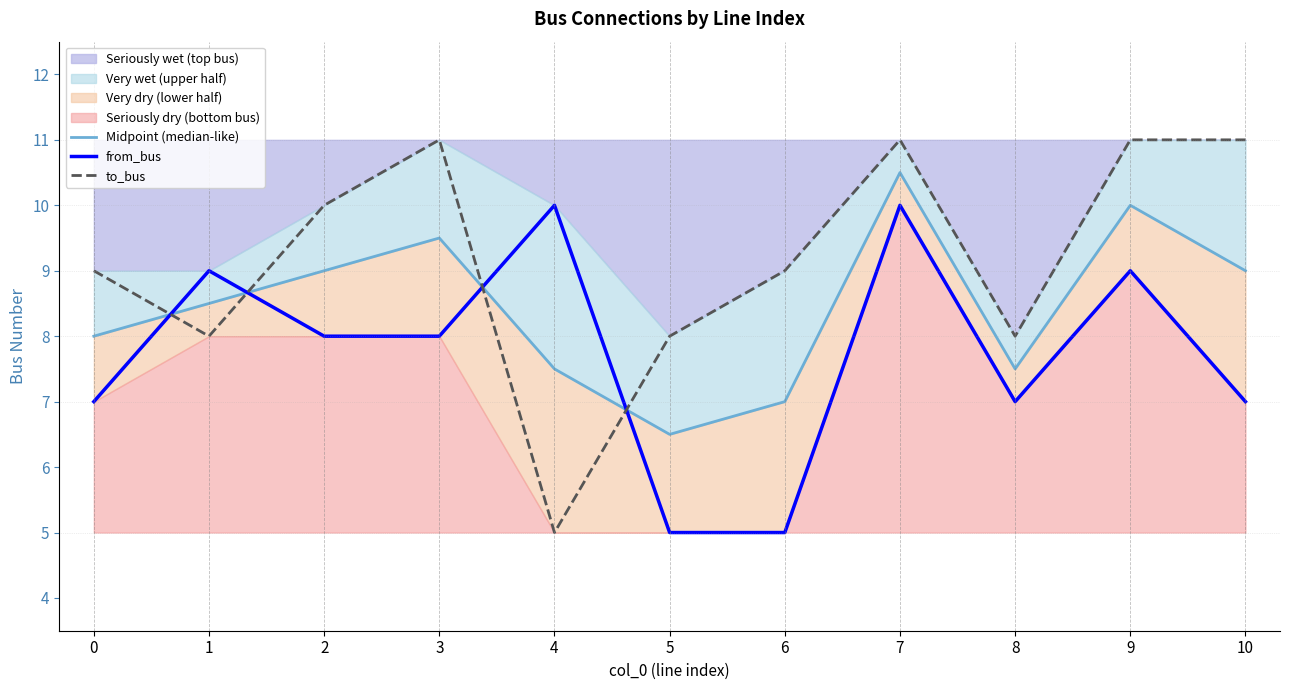

At which label does from_bus first exceed 8?

1